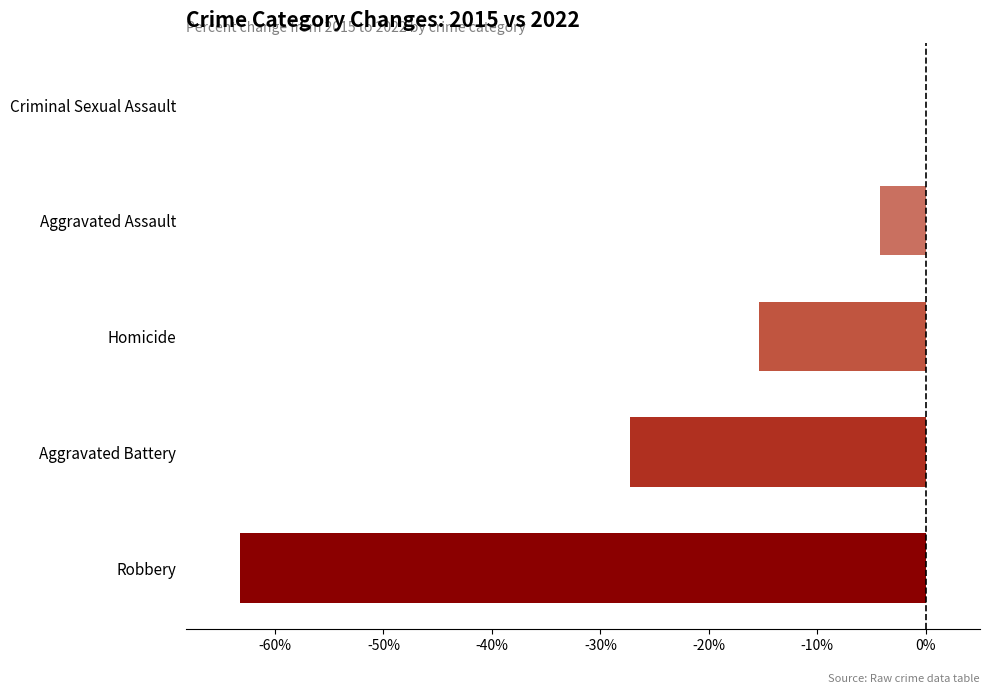

The value at Robbery is -96.2. True or false?

False